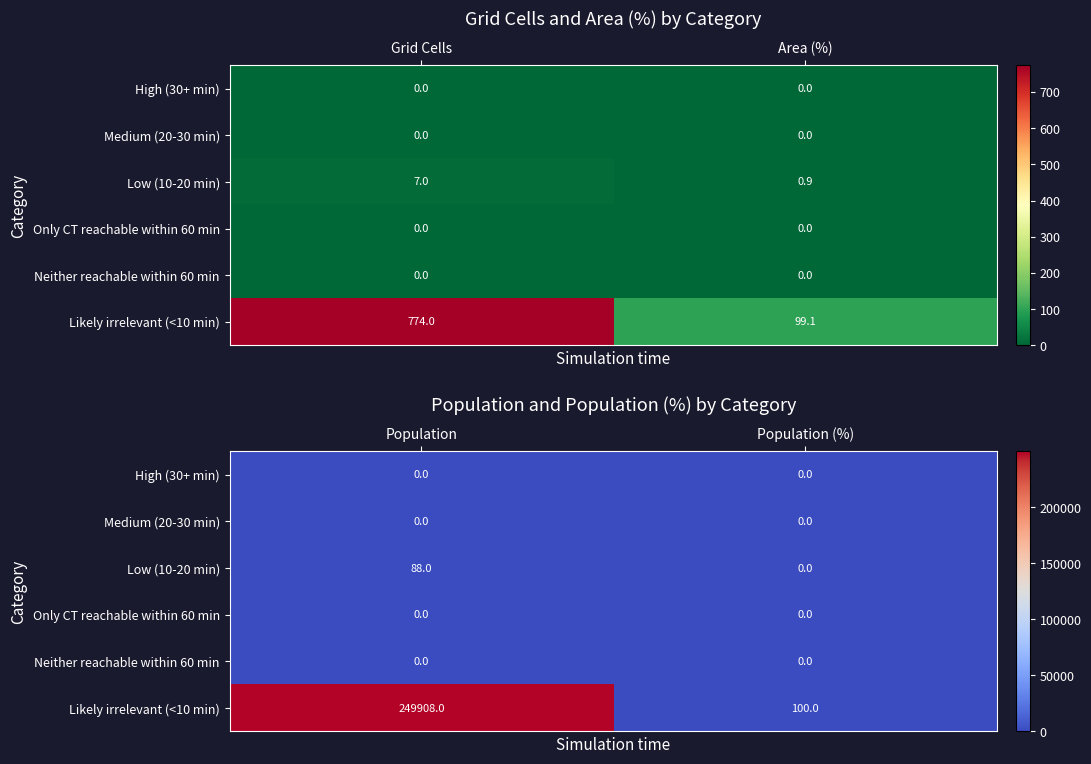

How many Likely irrelevant (<10 min) values are between 100 and 249908?

2